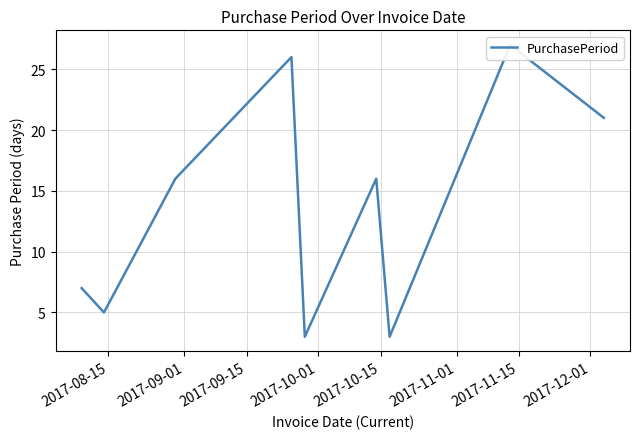

What is the value of the 7th point from the left?

3